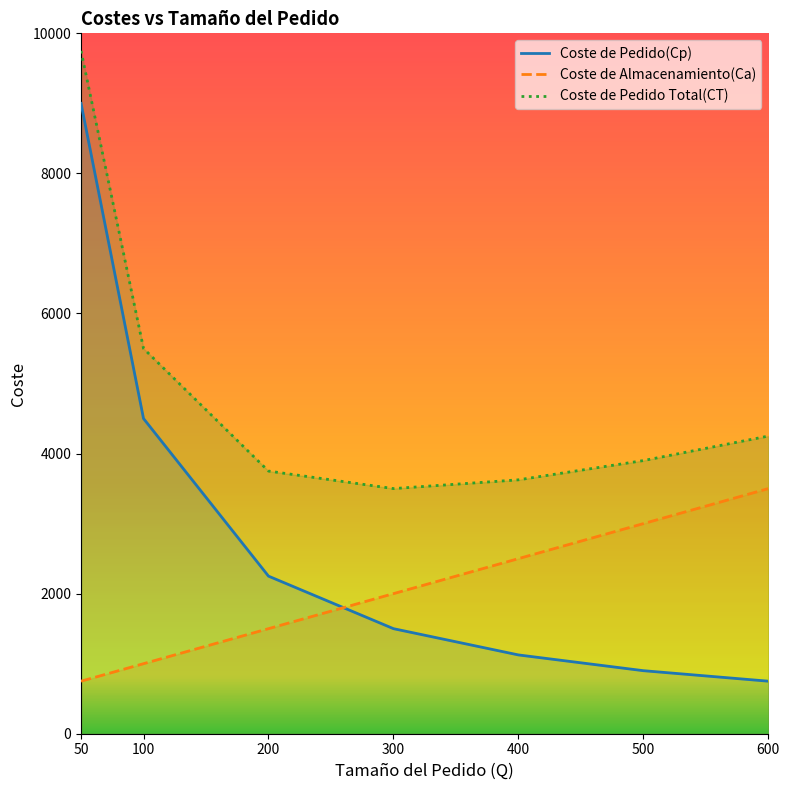

Count the number of data series in this chart.

3